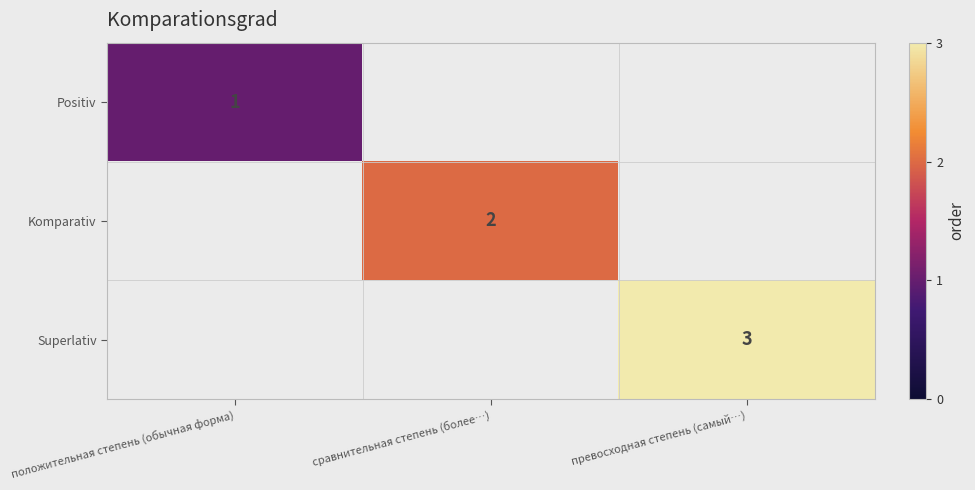

How many values in the Superlativ series exceed 0?

1